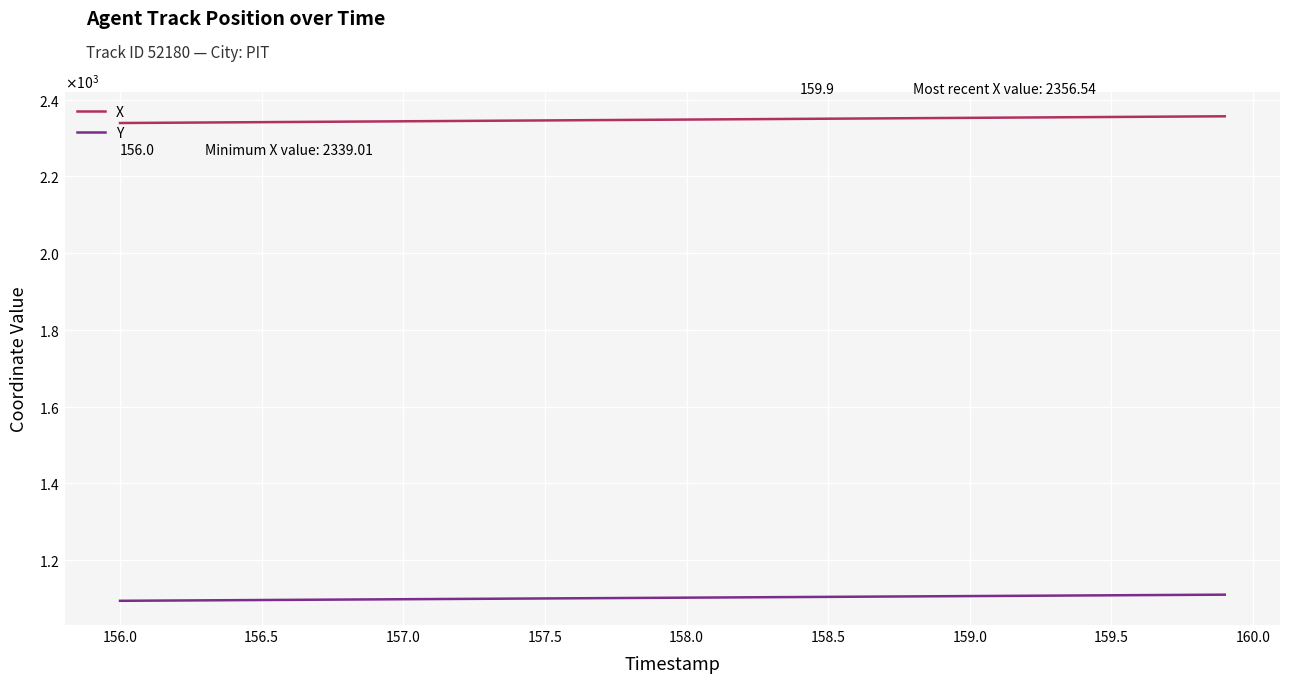

Does the chart display data point markers on the line(s)?

No